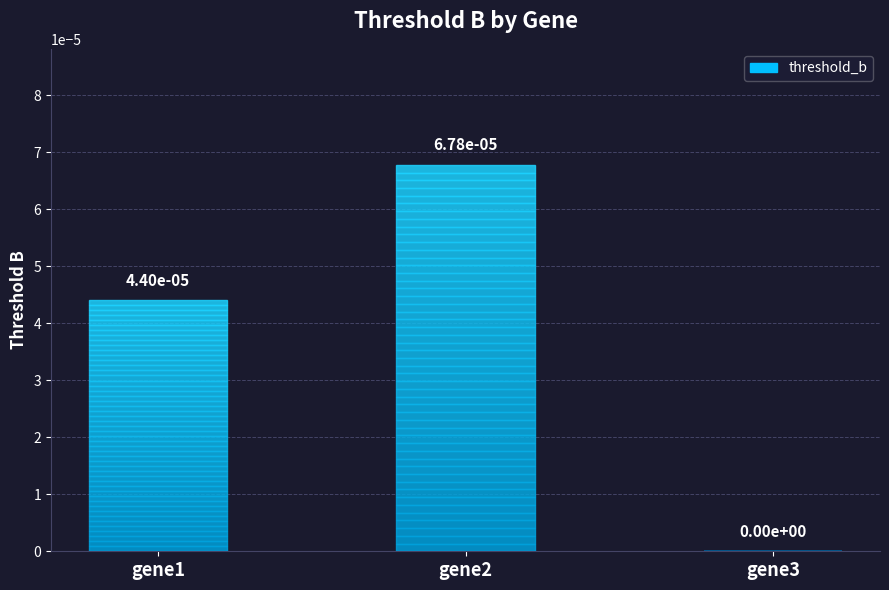

Which category has the lowest value across all series?

gene3